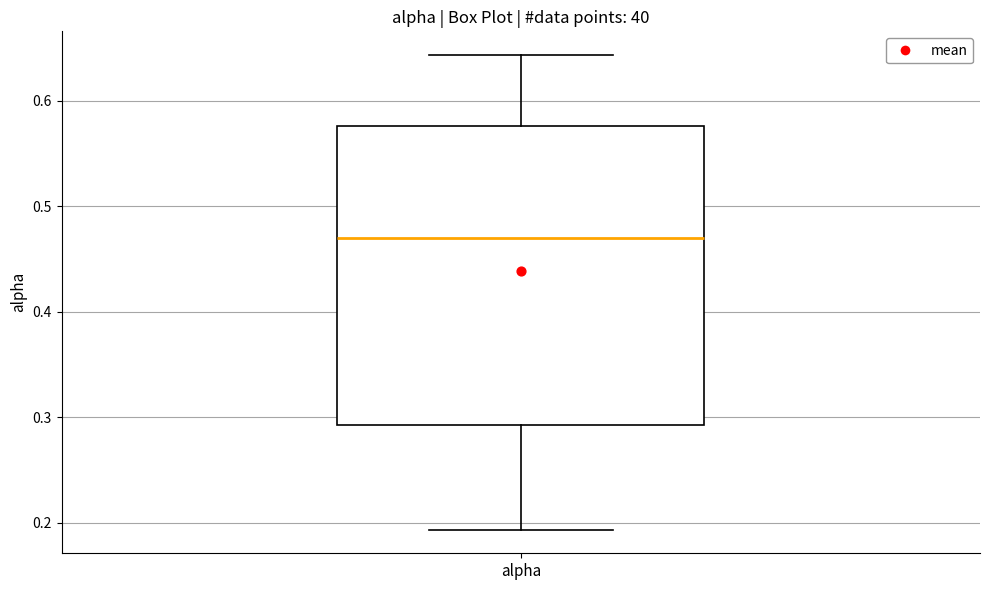

Read this box plot against the y-axis: the position of the median line, the range covered by the box, and the ends of both whiskers. The values are not printed on the chart, so give them approximately, as read against the axis.

median 0.47, box 0.29 to 0.58, whiskers 0.19 to 0.64